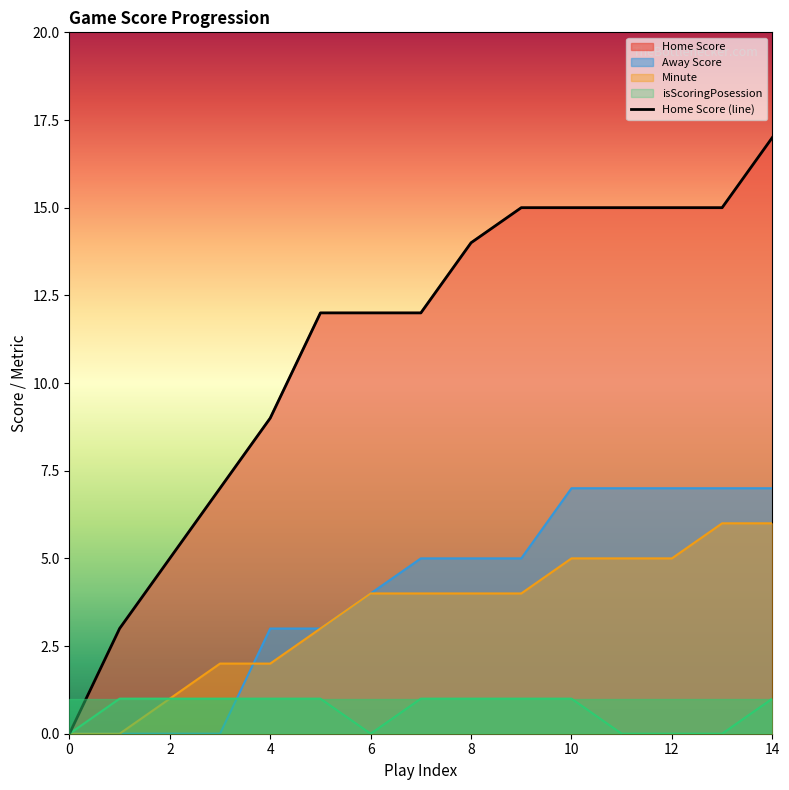

Reading left to right, extract all data points from this chart.

0	3	5	7	9	12	12	12	14	15	15	15	15	15	17